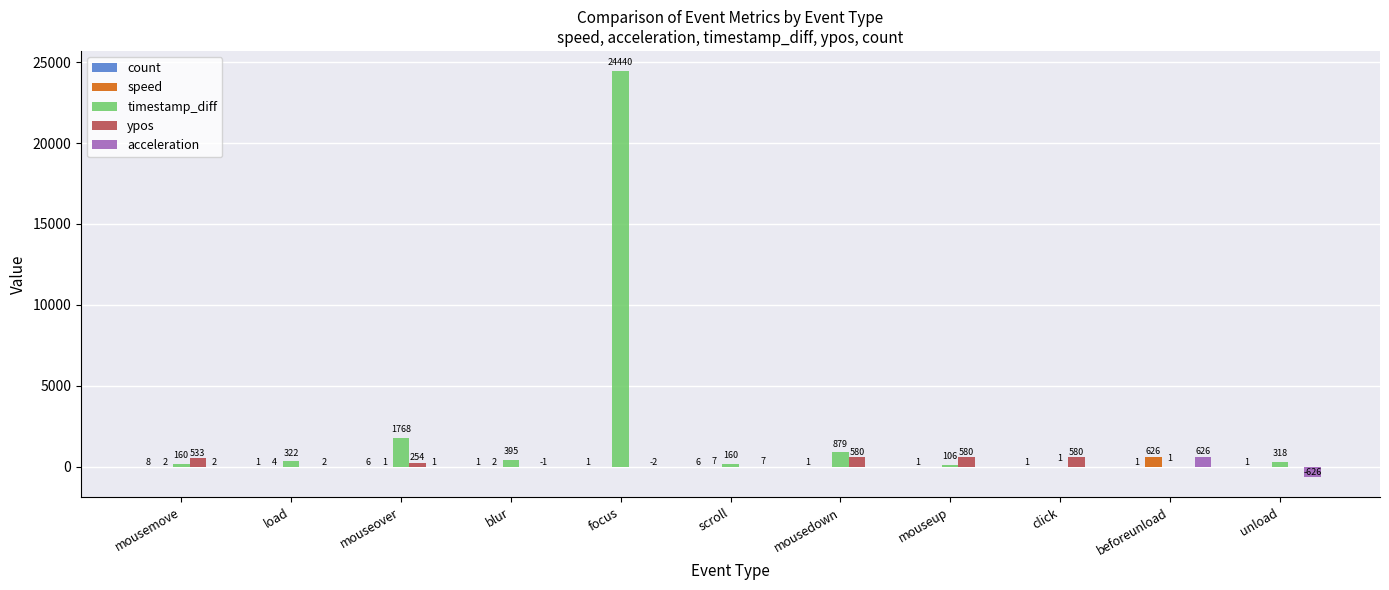

Is the value of acceleration at blur greater than the value of ypos at scroll?

No